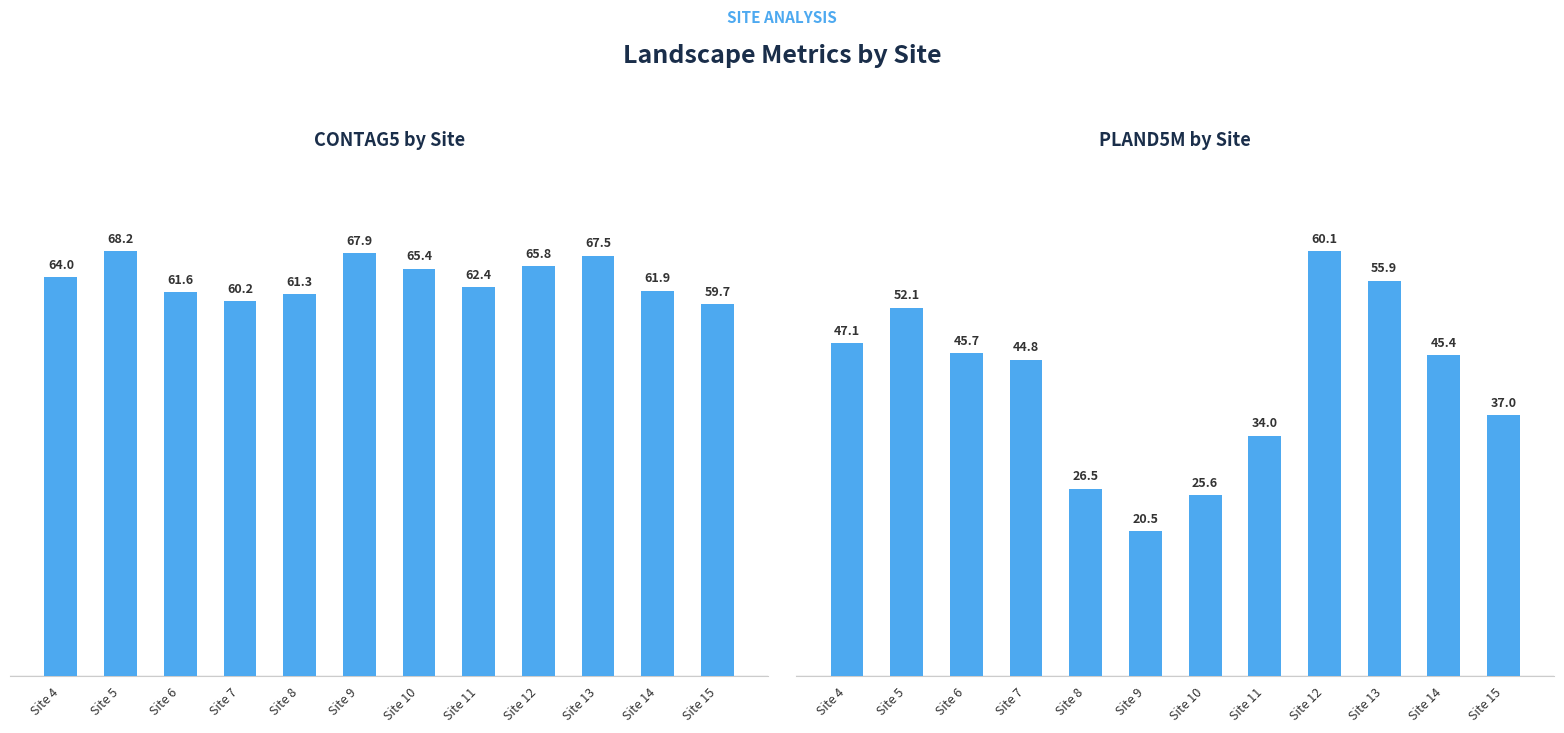

How many bars are there in total?

24